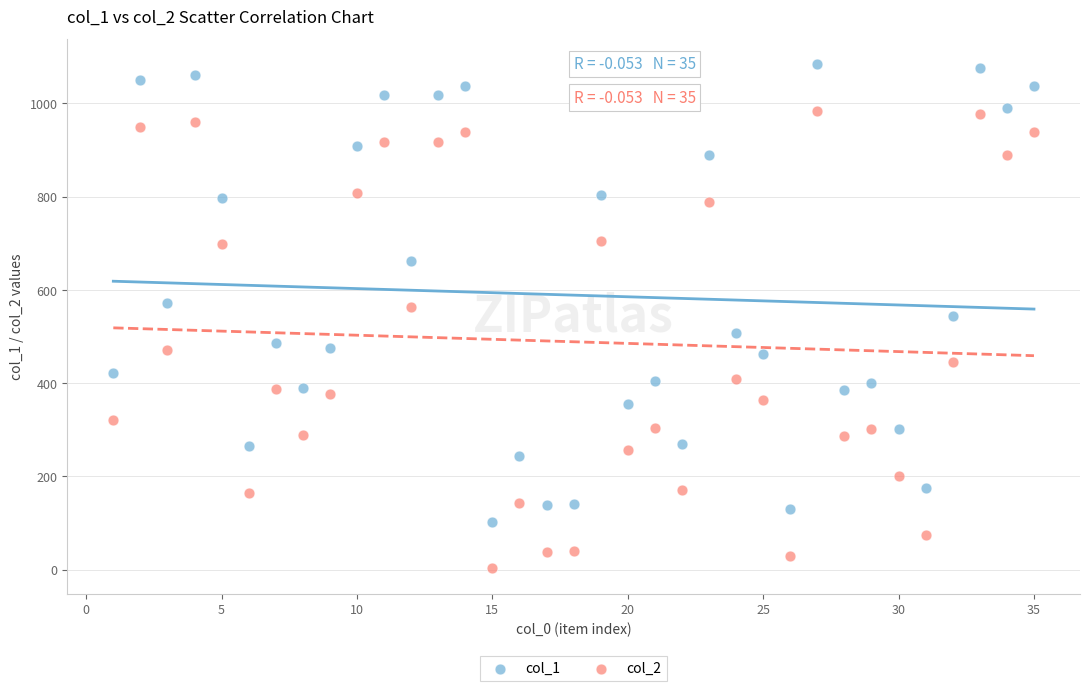

What are all the series names shown in the legend?

col_1, col_2